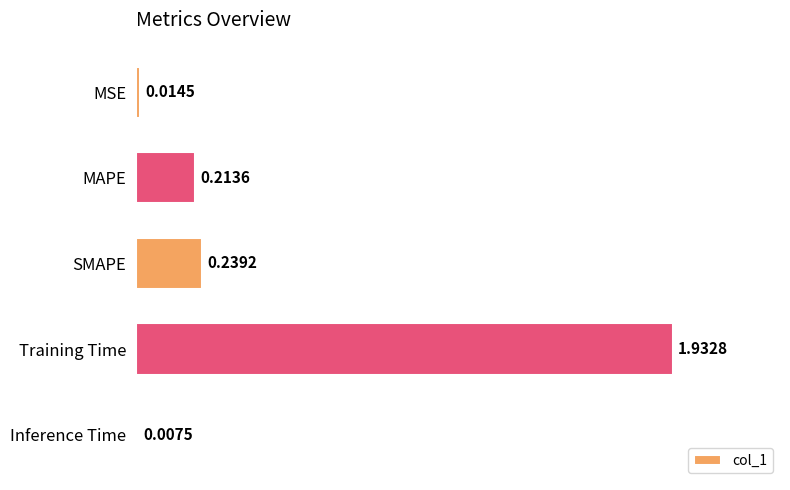

Which category has the highest value across all series?

Training Time